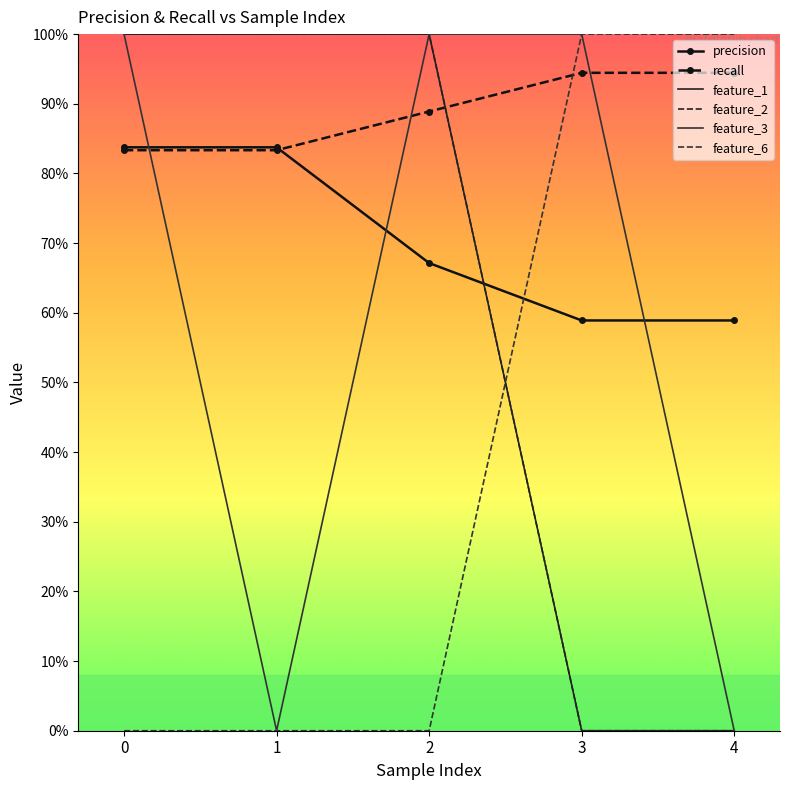

Which series has the largest total across all categories?

recall